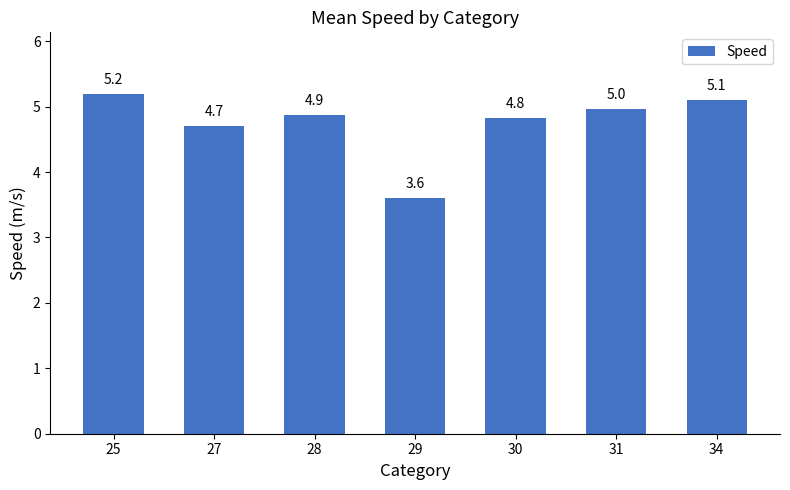

Reading left to right, extract all data points from this chart.

5.2	4.7	4.9	3.6	4.8	5.0	5.1